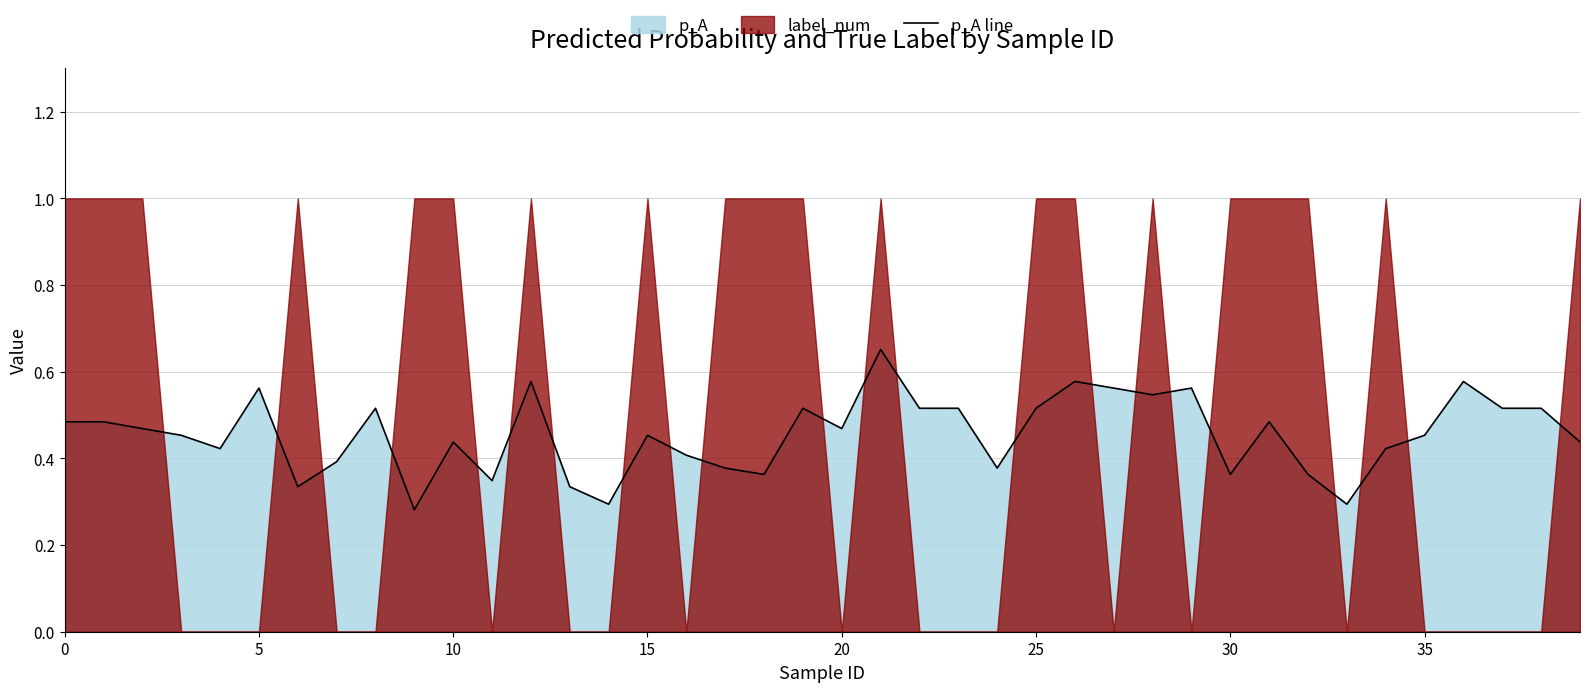

Between 5 and 27, which is larger?

27